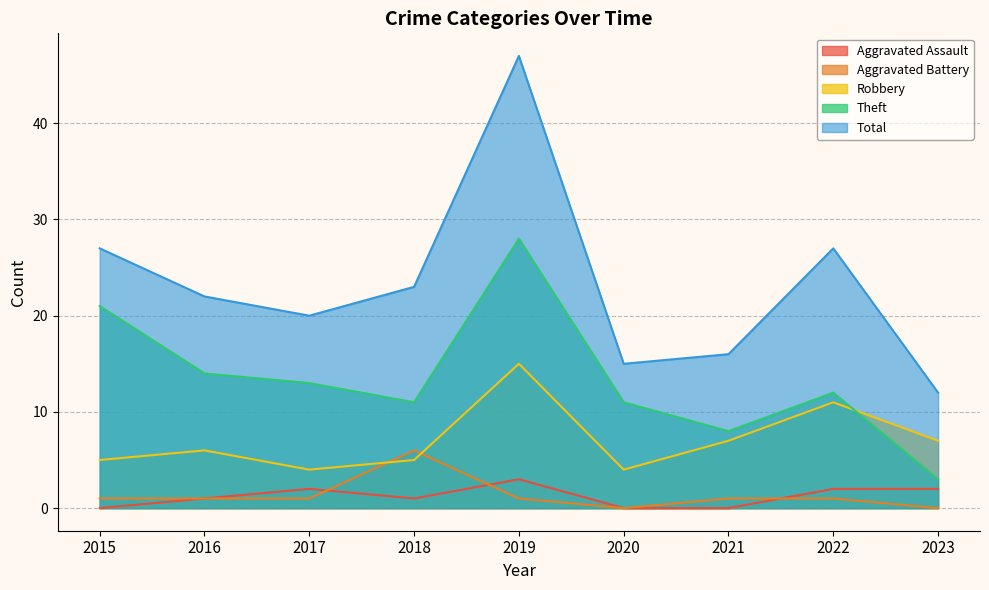

What is the value of the Aggravated Assault point at the 9th from the left?

2